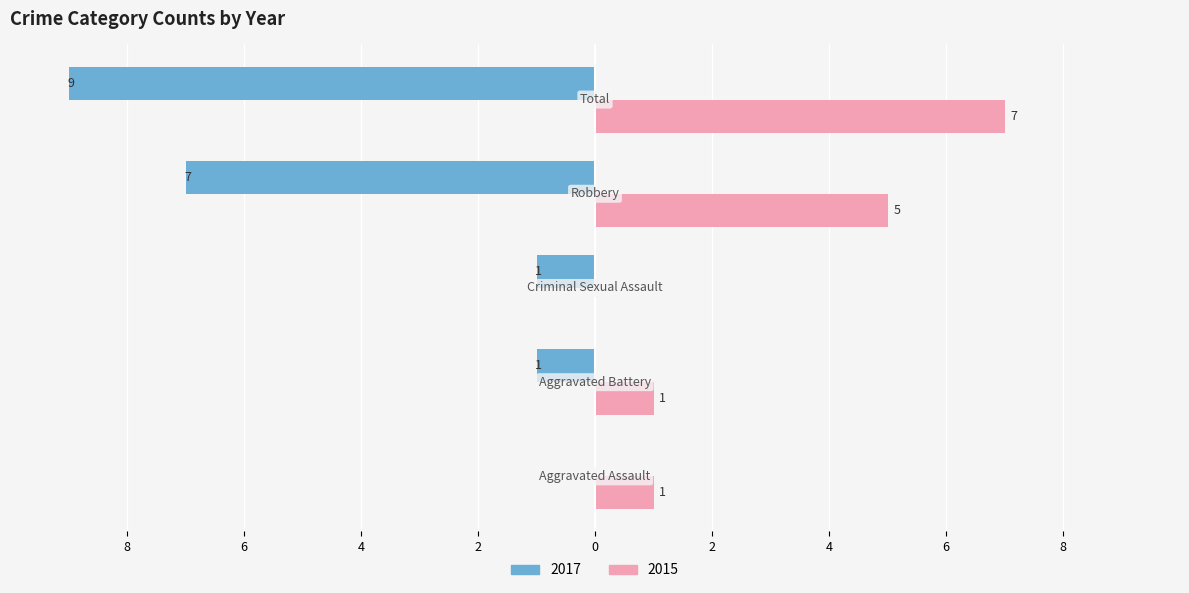

What are all the series names shown in the legend?

2017, 2015